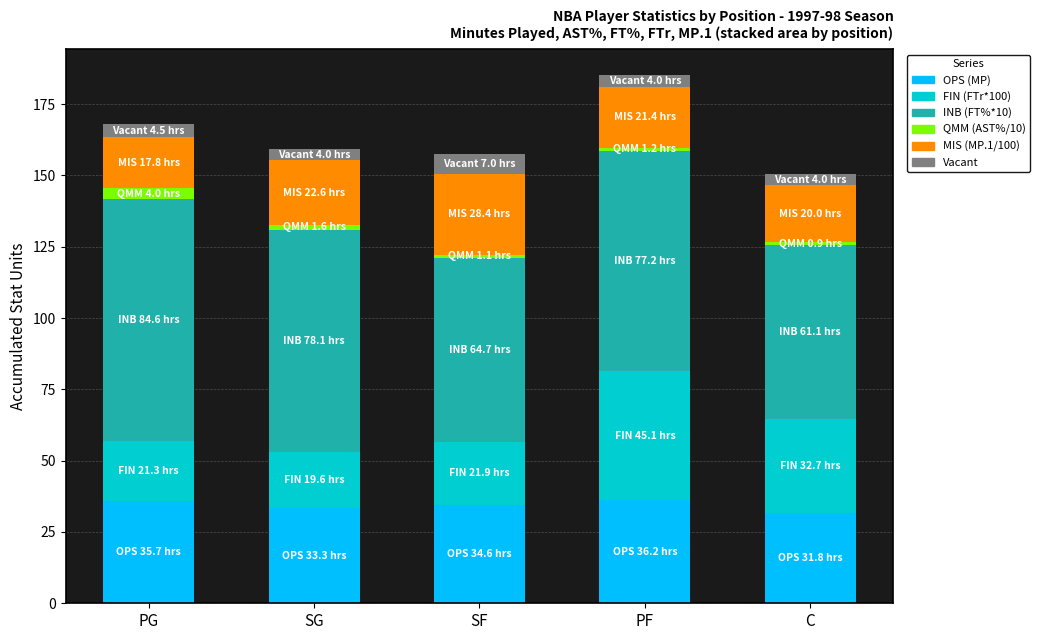

What is the lowest value of the OPS (MP) series?

31.8